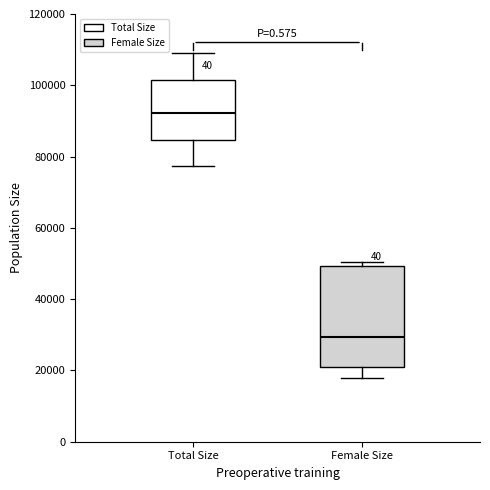

Comparing the boxes themselves (not the whiskers), which one is the tallest?

Female Size